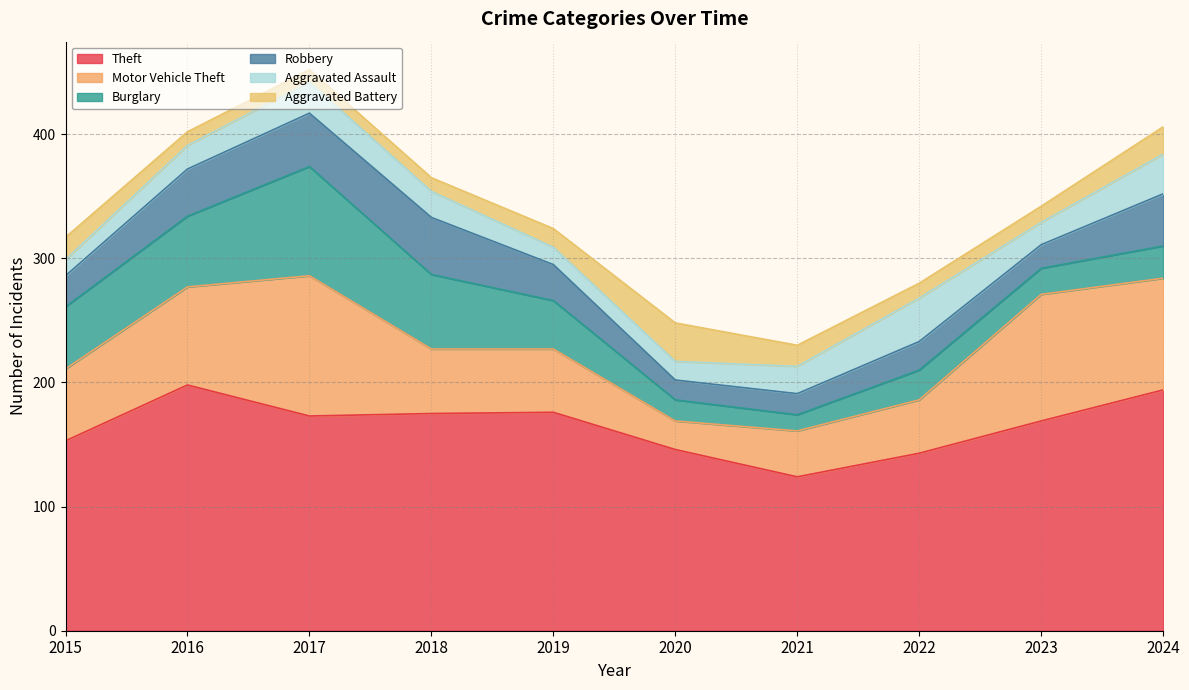

At which category does Robbery reach its first local valley?

2020